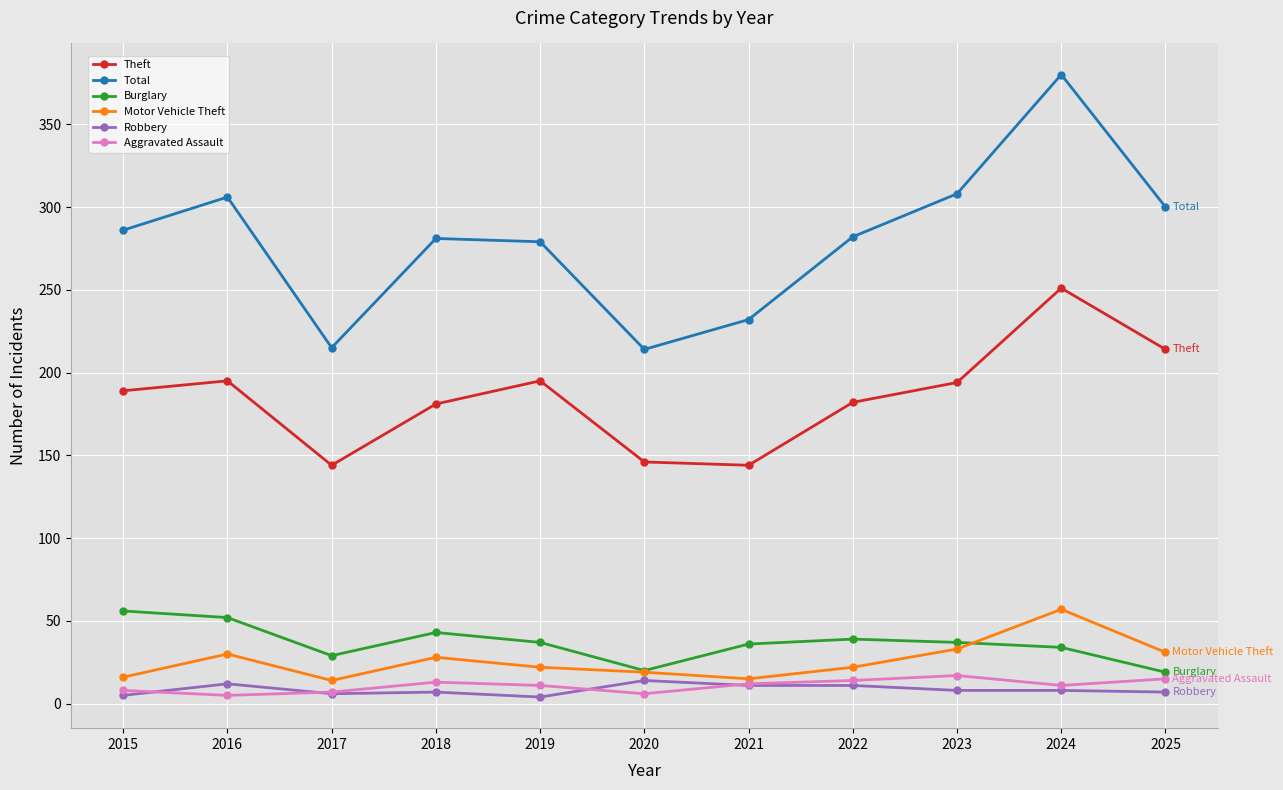

How many data points does each series have?

11